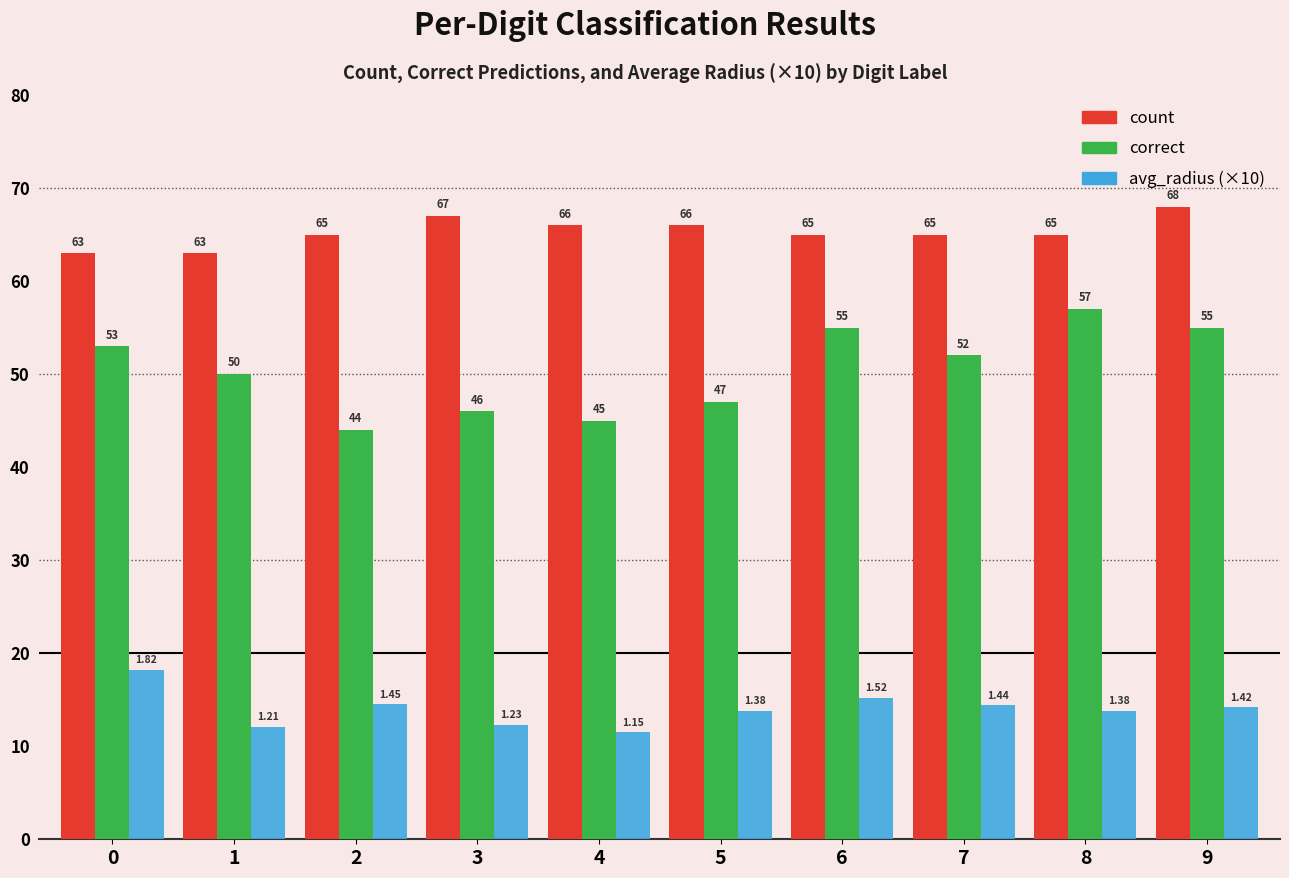

How many bars are there in each group?

3